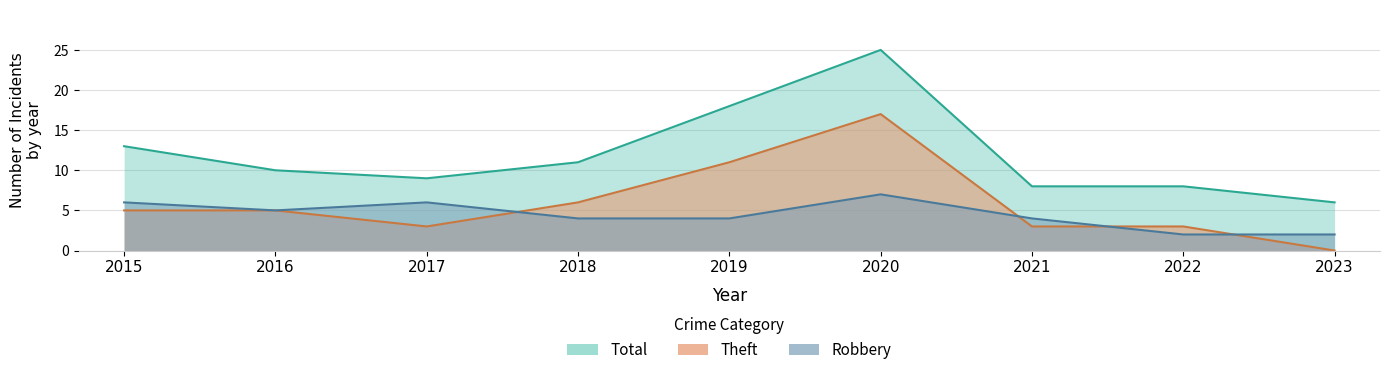

Where does the Robbery series first go above 4?

2015